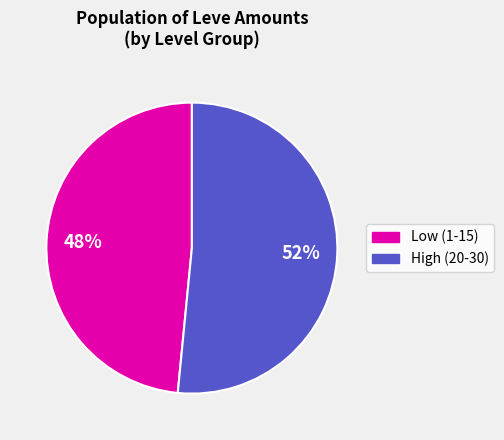

Is there any slice that represents more than half of the pie?

Yes